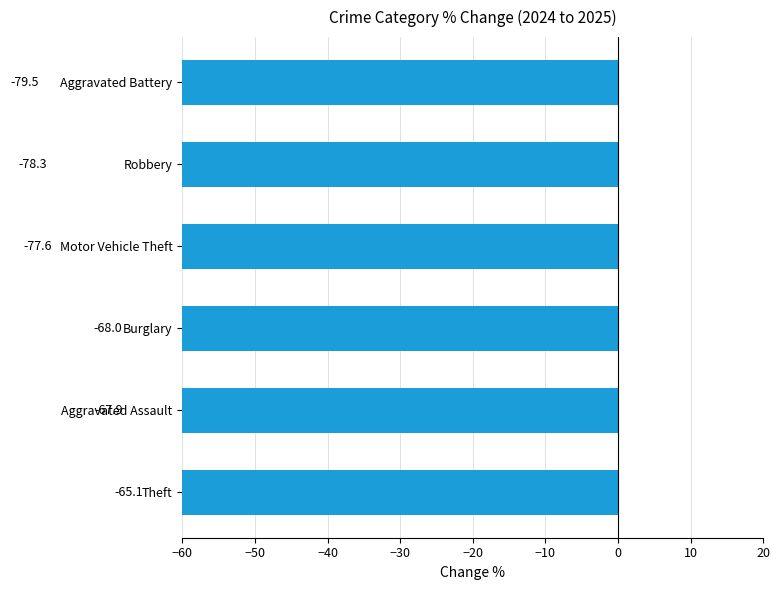

How many bars are there in total?

6